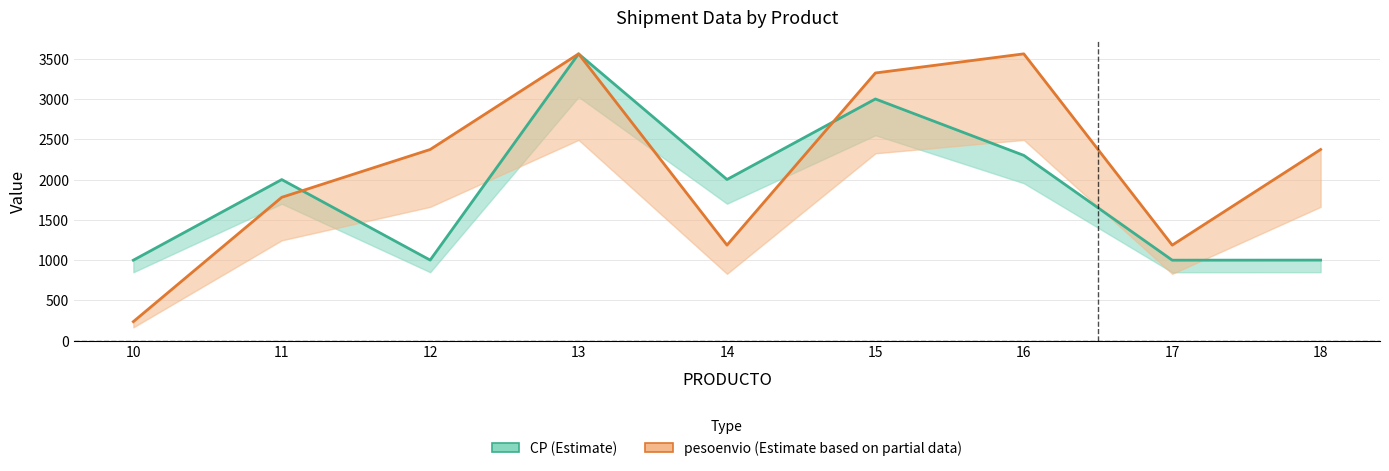

Between 12 and 14, which is larger?

14